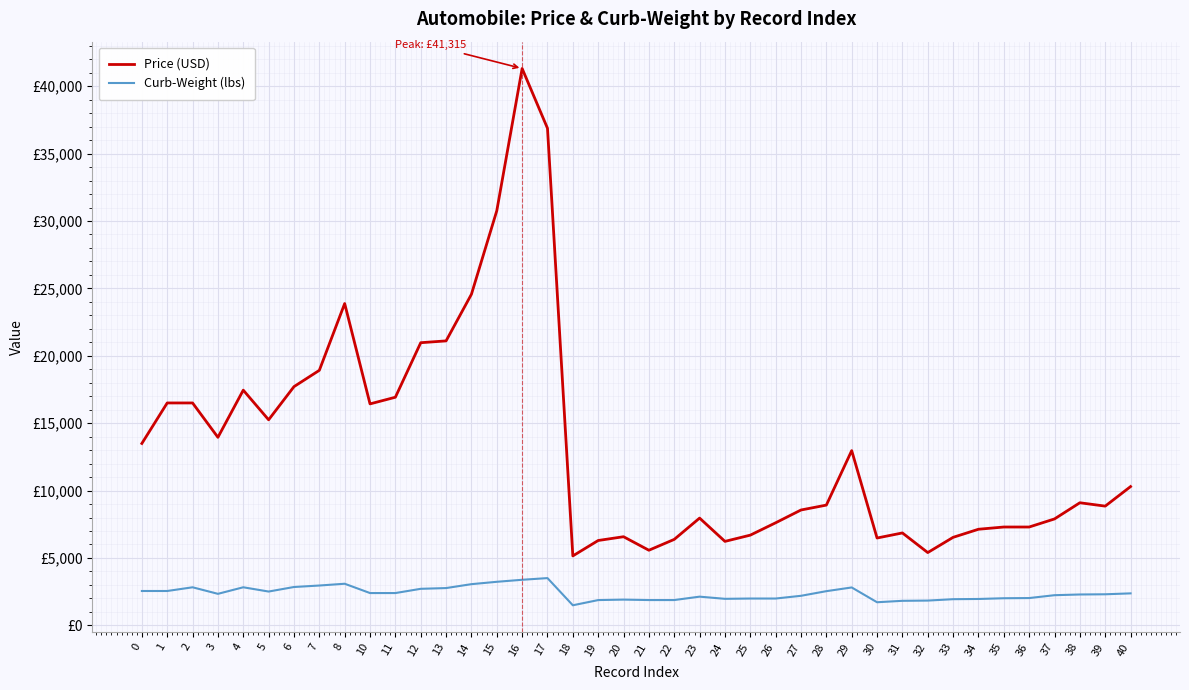

Reading left to right, list all the values displayed in this chart.

Price (USD): 0=13495	1=16500	2=16500	3=13950	4=17450	5=15250	6=17710	7=18920	8=23875	10=16430	11=16925	12=20970	13=21105	14=24565	15=30760	16=41315	17=36880	18=5151	19=6295	20=6575	21=5572	22=6377	23=7957	24=6229	25=6692	26=7609	27=8558	28=8921	29=12964	30=6479	31=6855	32=5399	33=6529	34=7129	35=7295	36=7295	37=7895	38=9095	39=8845	40=10295
Curb-Weight (lbs): 0=2548	1=2548	2=2823	3=2337	4=2824	5=2507	6=2844	7=2954	8=3086	10=2395	11=2395	12=2710	13=2765	14=3055	15=3230	16=3380	17=3505	18=1488	19=1874	20=1909	21=1876	22=1876	23=2128	24=1967	25=1989	26=1989	27=2191	28=2535	29=2811	30=1713	31=1819	32=1837	33=1940	34=1956	35=2010	36=2024	37=2236	38=2289	39=2304	40=2372